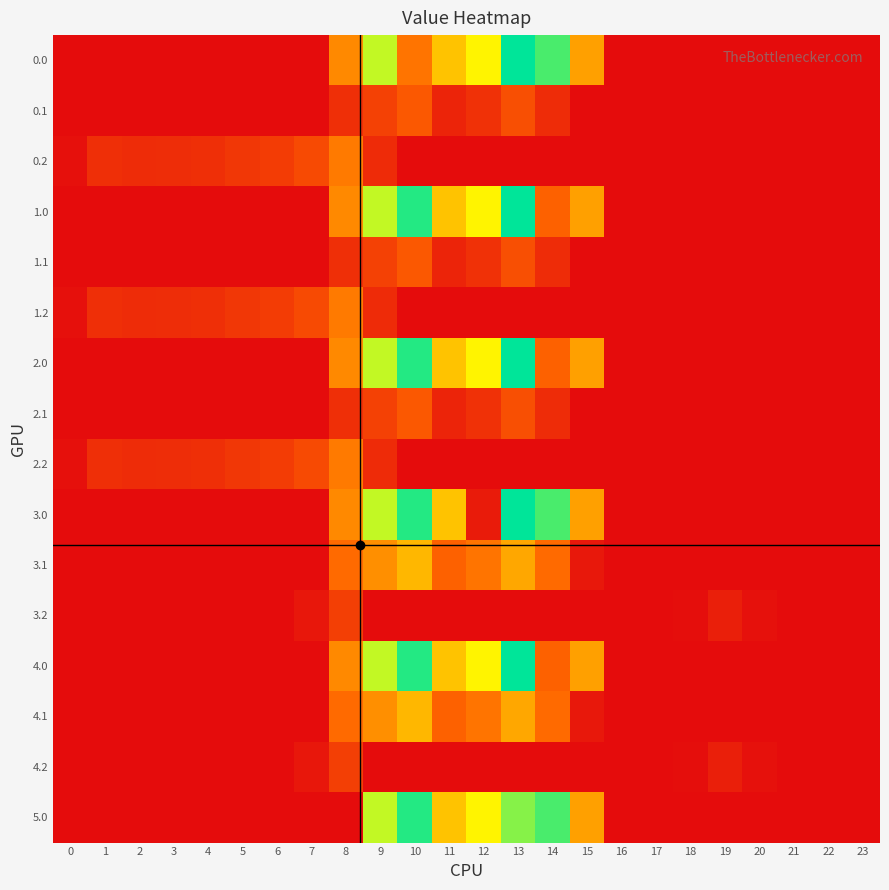

Reading left to right, list all the values displayed in this chart.

0.0: 0=0.0	1=0.0	2=0.0	3=0.0	4=0.0	5=0.0	6=0.0	7=0.0	8=395.3	9=716.9	10=350.7	11=516.0	12=619.4	13=962.7	14=870.3	15=443.0	16=0.0	17=0.0	18=0.0	19=0.0	20=0.0	21=0.0	22=0.0	23=0.0
0.1: 0=0.0	1=0.0	2=0.0	3=0.0	4=0.0	5=0.0	6=0.0	7=0.0	8=125.2	9=191.1	10=274.1	11=87.0	12=134.6	13=241.5	14=113.7	15=0.0	16=0.0	17=0.0	18=0.0	19=0.0	20=0.0	21=0.0	22=0.0	23=0.0
0.2: 0=13.9	1=127.3	2=114.5	3=119.0	4=125.6	5=155.0	6=171.2	7=223.4	8=364.7	9=111.5	10=0.0	11=0.0	12=0.0	13=0.0	14=0.0	15=0.0	16=0.0	17=0.0	18=0.0	19=0.0	20=0.0	21=0.0	22=0.0	23=0.0
1.0: 0=0.0	1=0.0	2=0.0	3=0.0	4=0.0	5=0.0	6=0.0	7=0.0	8=395.3	9=716.9	10=916.2	11=516.0	12=619.4	13=962.7	14=304.8	15=443.0	16=0.0	17=0.0	18=0.0	19=0.0	20=0.0	21=0.0	22=0.0	23=0.0
1.1: 0=0.0	1=0.0	2=0.0	3=0.0	4=0.0	5=0.0	6=0.0	7=0.0	8=125.2	9=191.1	10=274.1	11=87.0	12=134.6	13=241.5	14=113.7	15=0.0	16=0.0	17=0.0	18=0.0	19=0.0	20=0.0	21=0.0	22=0.0	23=0.0
1.2: 0=13.9	1=127.3	2=114.5	3=119.0	4=125.6	5=155.0	6=171.2	7=223.4	8=364.7	9=111.5	10=0.0	11=0.0	12=0.0	13=0.0	14=0.0	15=0.0	16=0.0	17=0.0	18=0.0	19=0.0	20=0.0	21=0.0	22=0.0	23=0.0
2.0: 0=0.0	1=0.0	2=0.0	3=0.0	4=0.0	5=0.0	6=0.0	7=0.0	8=395.3	9=716.9	10=916.2	11=516.0	12=619.4	13=962.7	14=304.8	15=443.0	16=0.0	17=0.0	18=0.0	19=0.0	20=0.0	21=0.0	22=0.0	23=0.0
2.1: 0=0.0	1=0.0	2=0.0	3=0.0	4=0.0	5=0.0	6=0.0	7=0.0	8=125.2	9=191.1	10=274.1	11=87.0	12=134.6	13=241.5	14=113.7	15=0.0	16=0.0	17=0.0	18=0.0	19=0.0	20=0.0	21=0.0	22=0.0	23=0.0
2.2: 0=13.9	1=127.3	2=114.5	3=119.0	4=125.6	5=155.0	6=171.2	7=223.4	8=364.7	9=111.5	10=0.0	11=0.0	12=0.0	13=0.0	14=0.0	15=0.0	16=0.0	17=0.0	18=0.0	19=0.0	20=0.0	21=0.0	22=0.0	23=0.0
3.0: 0=0.0	1=0.0	2=0.0	3=0.0	4=0.0	5=0.0	6=0.0	7=0.0	8=395.3	9=716.9	10=916.2	11=516.0	12=53.9	13=962.7	14=870.3	15=443.0	16=0.0	17=0.0	18=0.0	19=0.0	20=0.0	21=0.0	22=0.0	23=0.0
3.1: 0=0.0	1=0.0	2=0.0	3=0.0	4=0.0	5=0.0	6=0.0	7=0.0	8=330.8	9=408.1	10=491.1	11=304.0	12=351.6	13=458.5	14=330.7	15=43.9	16=0.0	17=0.0	18=0.0	19=0.0	20=0.0	21=0.0	22=0.0	23=0.0
3.2: 0=0.0	1=0.0	2=0.0	3=0.0	4=0.0	5=0.0	6=0.0	7=40.4	8=181.7	9=0.0	10=0.0	11=0.0	12=0.0	13=0.0	14=0.0	15=0.0	16=0.0	17=0.0	18=7.0	19=66.0	20=17.8	21=0.0	22=0.0	23=0.0
4.0: 0=0.0	1=0.0	2=0.0	3=0.0	4=0.0	5=0.0	6=0.0	7=0.0	8=395.3	9=716.9	10=916.2	11=516.0	12=619.4	13=962.7	14=304.8	15=443.0	16=0.0	17=0.0	18=0.0	19=0.0	20=0.0	21=0.0	22=0.0	23=0.0
4.1: 0=0.0	1=0.0	2=0.0	3=0.0	4=0.0	5=0.0	6=0.0	7=0.0	8=330.8	9=408.1	10=491.1	11=304.0	12=351.6	13=458.5	14=330.7	15=43.9	16=0.0	17=0.0	18=0.0	19=0.0	20=0.0	21=0.0	22=0.0	23=0.0
4.2: 0=0.0	1=0.0	2=0.0	3=0.0	4=0.0	5=0.0	6=0.0	7=40.4	8=181.7	9=0.0	10=0.0	11=0.0	12=0.0	13=0.0	14=0.0	15=0.0	16=0.0	17=0.0	18=7.0	19=66.0	20=17.8	21=0.0	22=0.0	23=0.0
5.0: 0=0.0	1=0.0	2=0.0	3=0.0	4=0.0	5=0.0	6=0.0	7=0.0	8=0.0	9=716.9	10=916.2	11=516.0	12=619.4	13=792.5	14=870.3	15=443.0	16=0.0	17=0.0	18=0.0	19=0.0	20=0.0	21=0.0	22=0.0	23=0.0